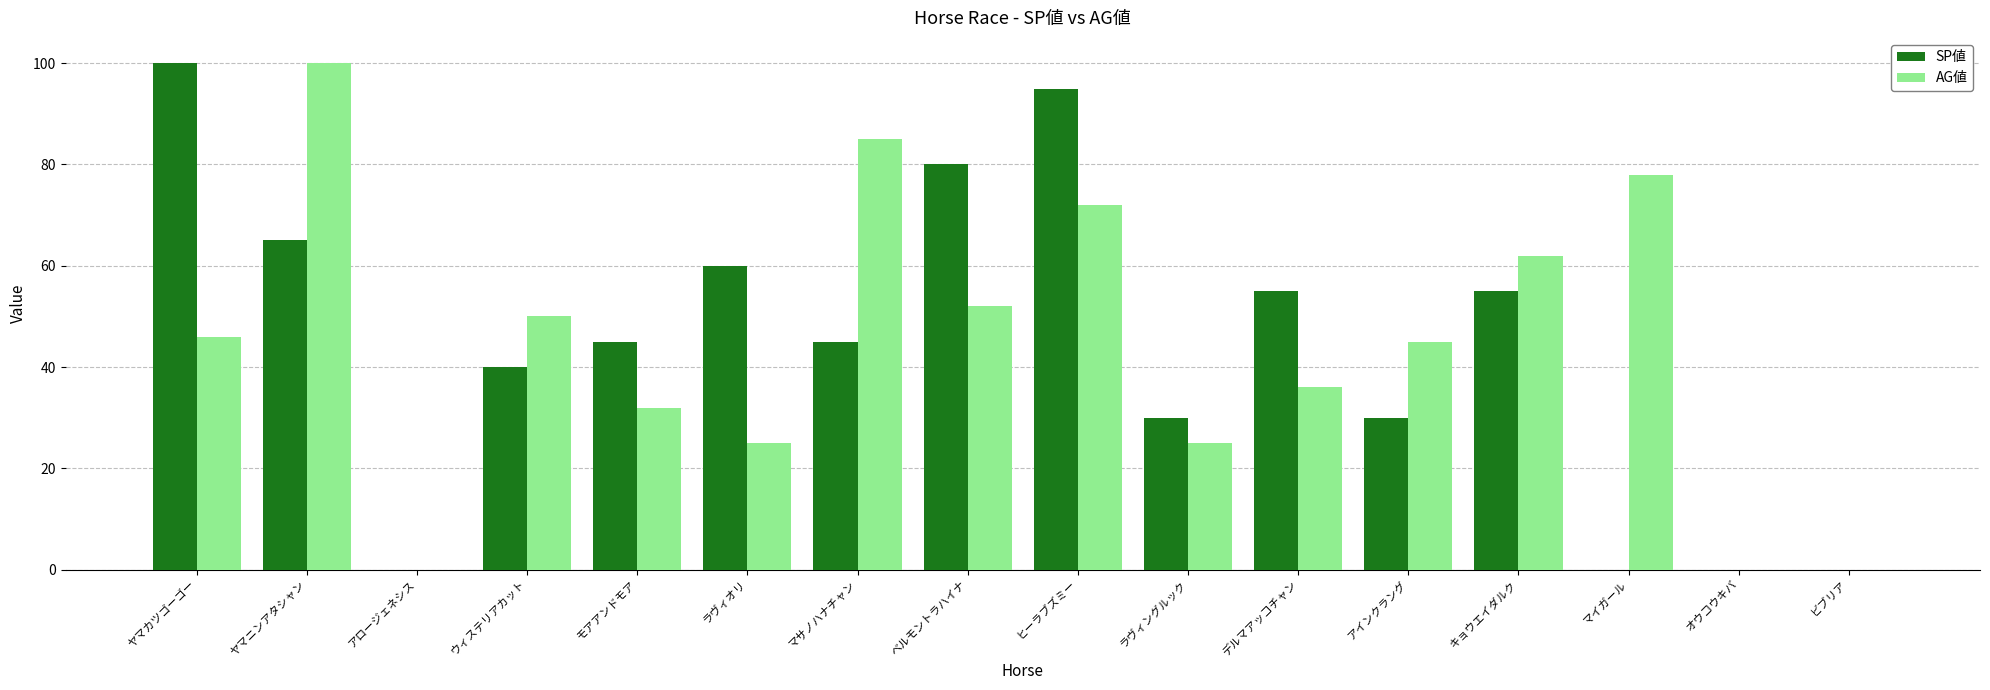

Reading left to right, transcribe all the data shown in this chart.

SP値: 100	65	0	40	45	60	45	80	95	30	55	30	55	0	0	0
AG値: 46	100	0	50	32	25	85	52	72	25	36	45	62	78	0	0